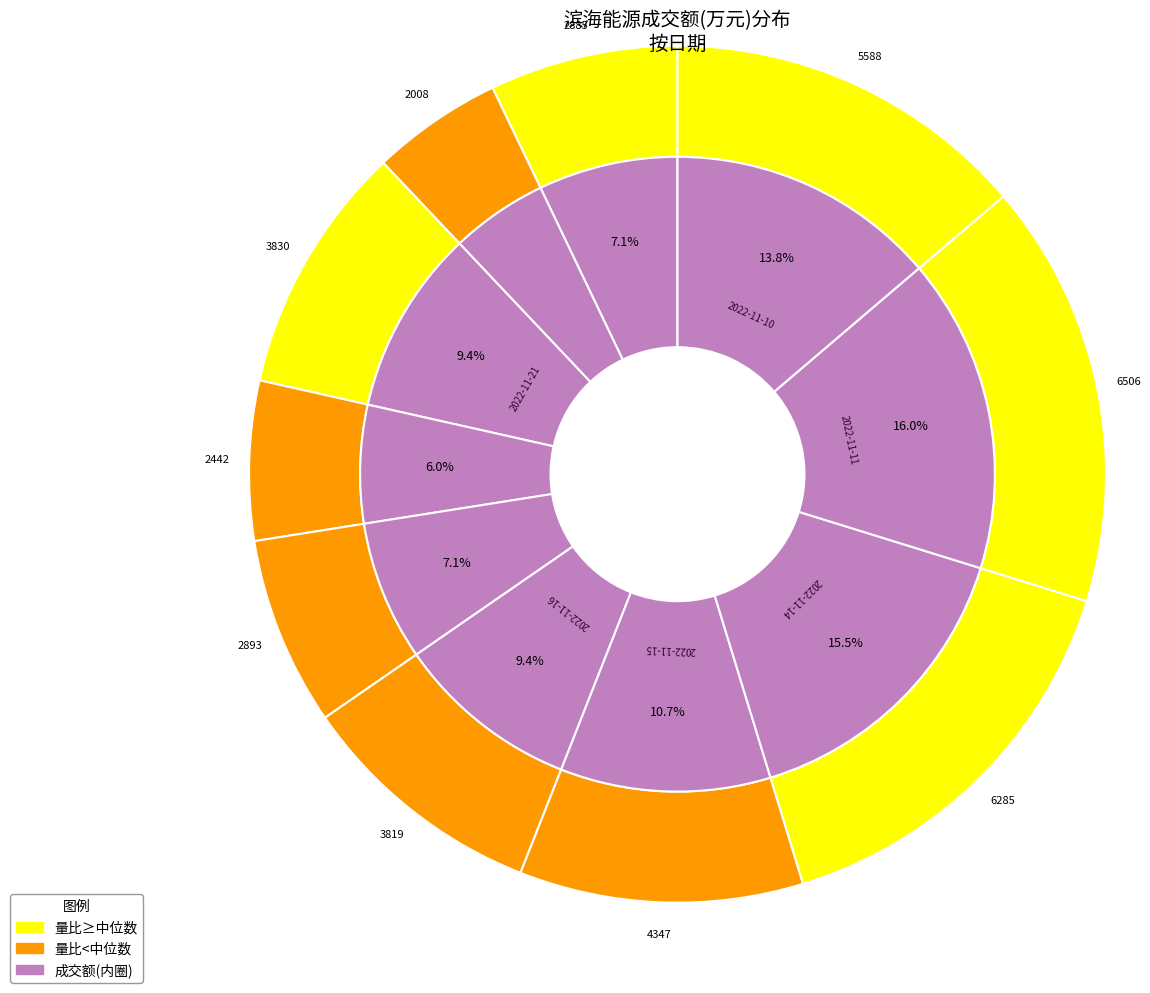

Which has a higher value, 2022-11-11 or 2022-11-18?

2022-11-11